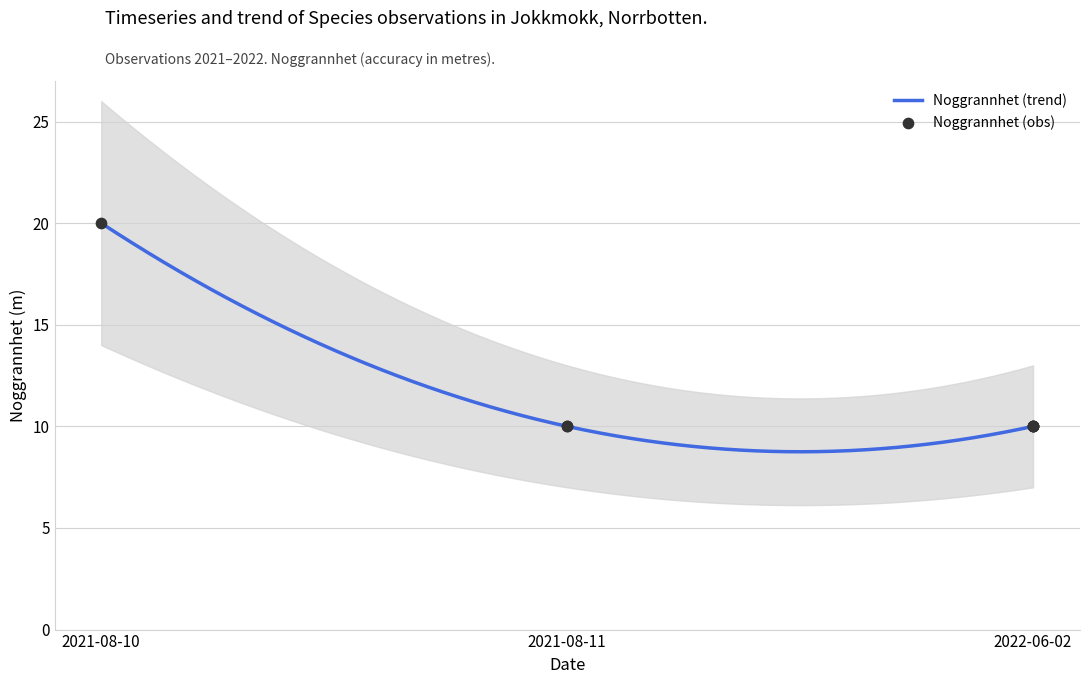

What is the ratio of the value at 2022-06-02 to the value at 2022-06-02?

1.0